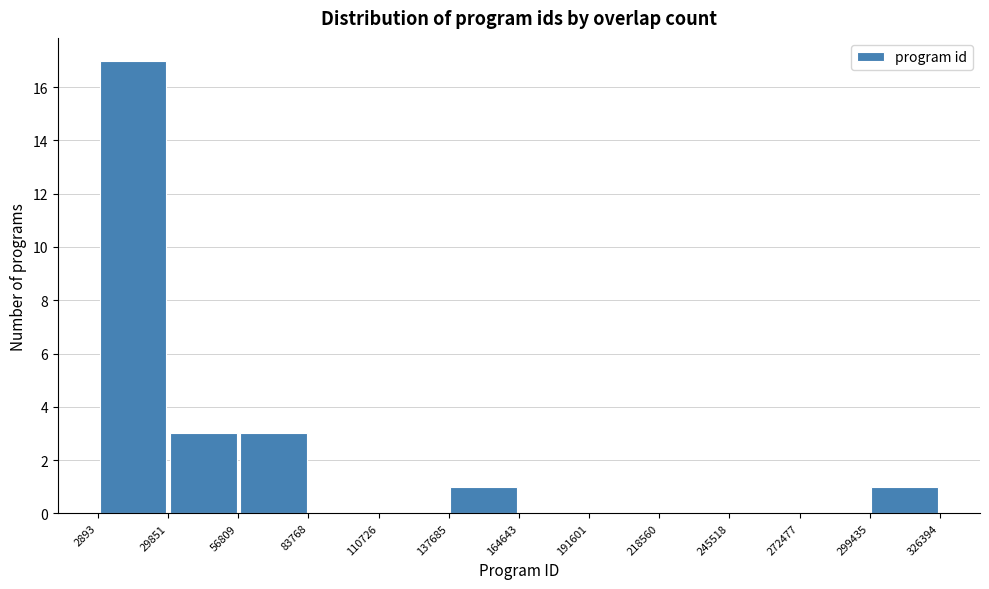

Reading left to right, list every bar in this chart as the range it spans on the x-axis followed by its height. The values are not printed on the chart, so give them approximately, as read against the axis.

2893 to 29851: 17
29851 to 56809: 3
56809 to 83768: 3
83768 to 110726: 0
110726 to 137685: 0
137685 to 164643: 1
164643 to 191601: 0
191601 to 218560: 0
218560 to 245518: 0
245518 to 272477: 0
272477 to 299435: 0
299435 to 326394: 1